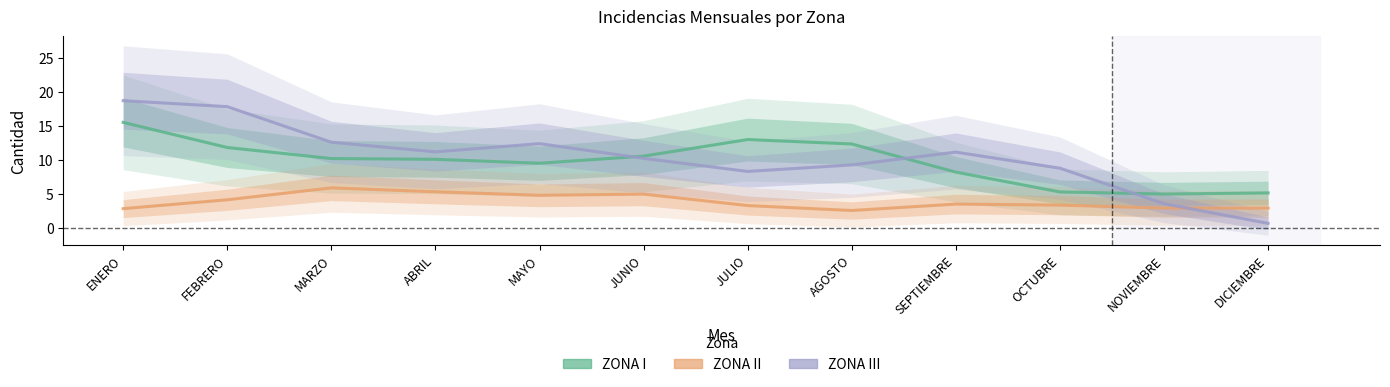

Which series ends up on top after the final intersection of ZONA III and ZONA II?

ZONA II